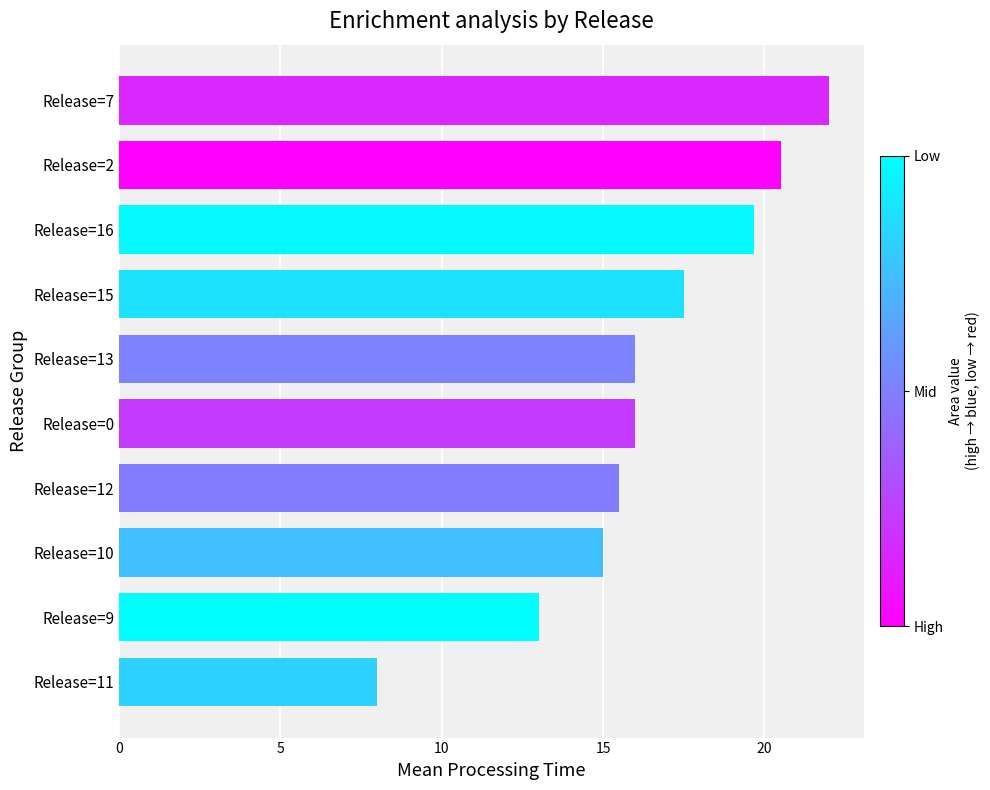

What is the value of the 5th bar from the top?

16.0